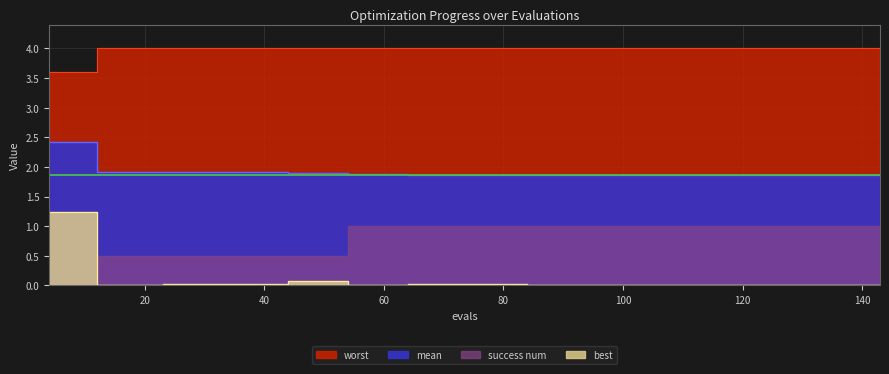

True or false: best and mean cross at least once.

False